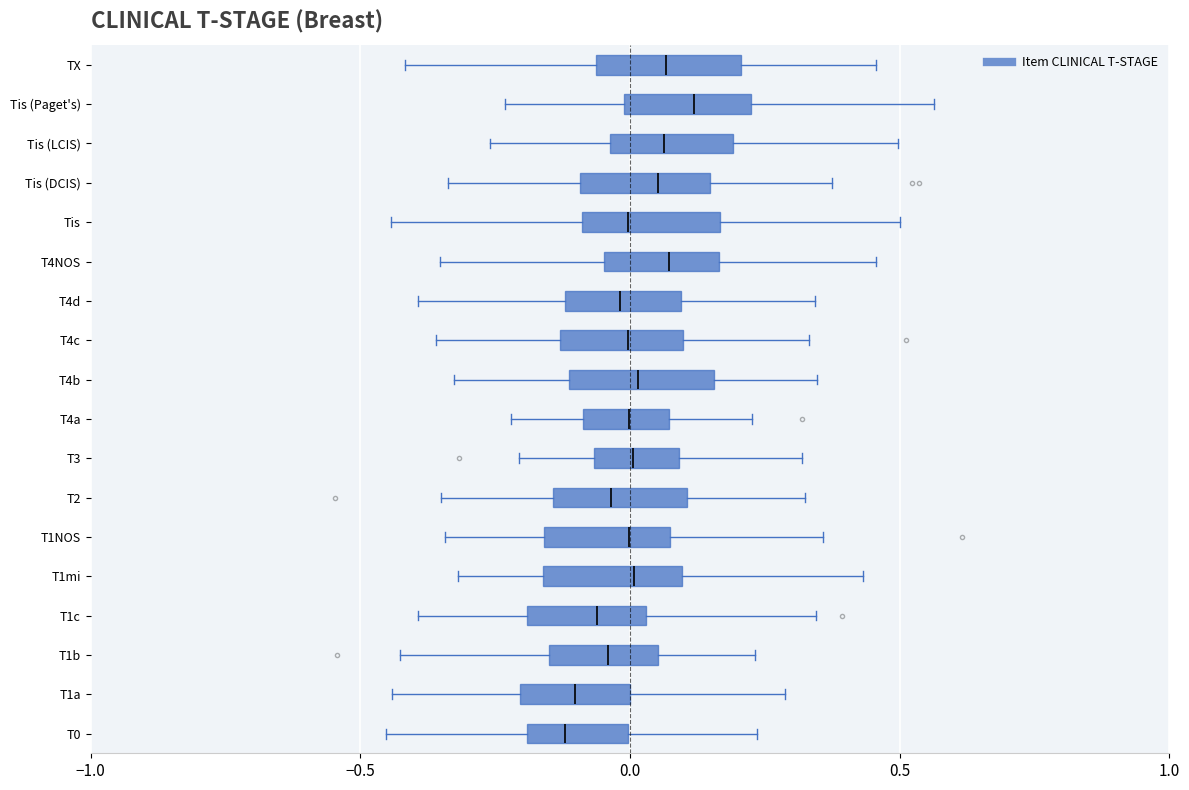

Reading bottom to top, transcribe this box plot: for each box, give where its median line is, the range the box spans, and where its two whiskers end, as read against the x-axis. The values are not printed on the chart, so give them approximately, as read against the axis.

T0: median -0.10, box -0.20 to 0.00, whiskers -0.45 to 0.25
T1a: median -0.10, box -0.20 to 0.00, whiskers -0.45 to 0.30
T1b: median -0.05, box -0.15 to 0.05, whiskers -0.45 to 0.25
T1c: median -0.05, box -0.20 to 0.05, whiskers -0.40 to 0.35
T1mi: median 0.00, box -0.15 to 0.10, whiskers -0.30 to 0.45
T1NOS: median 0.00, box -0.15 to 0.05, whiskers -0.35 to 0.35
T2: median -0.05, box -0.15 to 0.10, whiskers -0.35 to 0.30
T3: median 0.00, box -0.05 to 0.10, whiskers -0.20 to 0.30
T4a: median 0.00, box -0.10 to 0.05, whiskers -0.20 to 0.25
T4b: median 0.00, box -0.10 to 0.15, whiskers -0.35 to 0.35
T4c: median 0.00, box -0.15 to 0.10, whiskers -0.35 to 0.35
T4d: median 0.00, box -0.10 to 0.10, whiskers -0.40 to 0.35
T4NOS: median 0.05, box -0.05 to 0.15, whiskers -0.35 to 0.45
Tis: median 0.00, box -0.10 to 0.15, whiskers -0.45 to 0.50
Tis (DCIS): median 0.05, box -0.10 to 0.15, whiskers -0.35 to 0.35
Tis (LCIS): median 0.05, box -0.05 to 0.20, whiskers -0.25 to 0.50
Tis (Paget's): median 0.10, box 0.00 to 0.20, whiskers -0.25 to 0.55
TX: median 0.05, box -0.05 to 0.20, whiskers -0.40 to 0.45